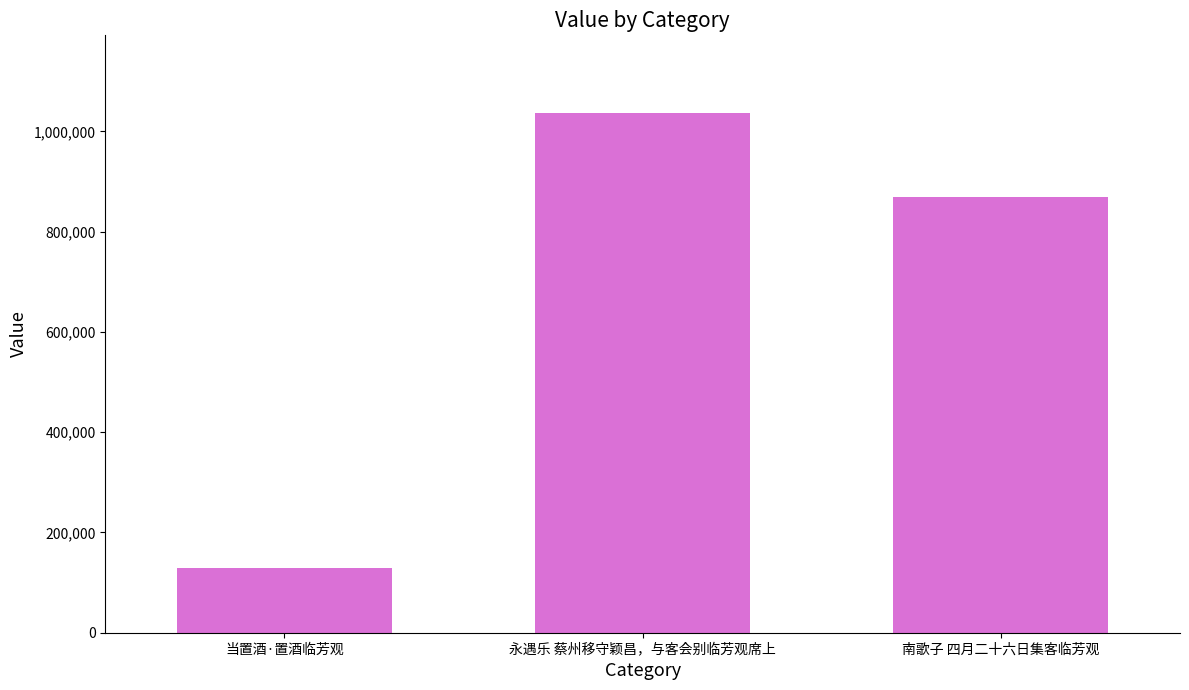

True or false: the data shows 1036285 at 永遇乐 蔡州移守颖昌，与客会别临芳观席上.

True